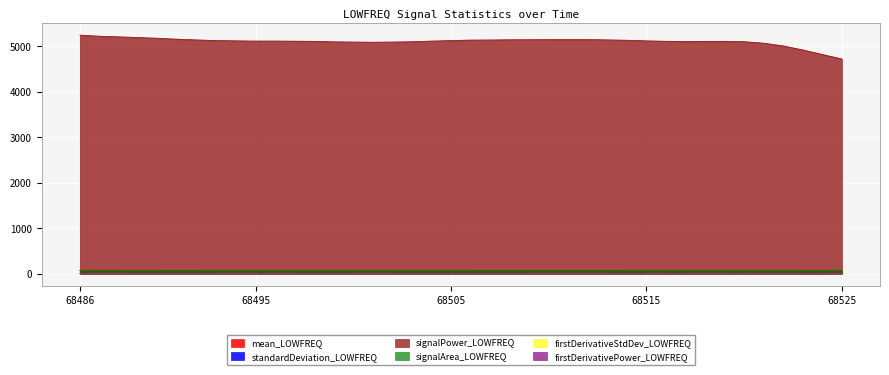

How many interior local peaks does the signalPower_LOWFREQ series have?

4